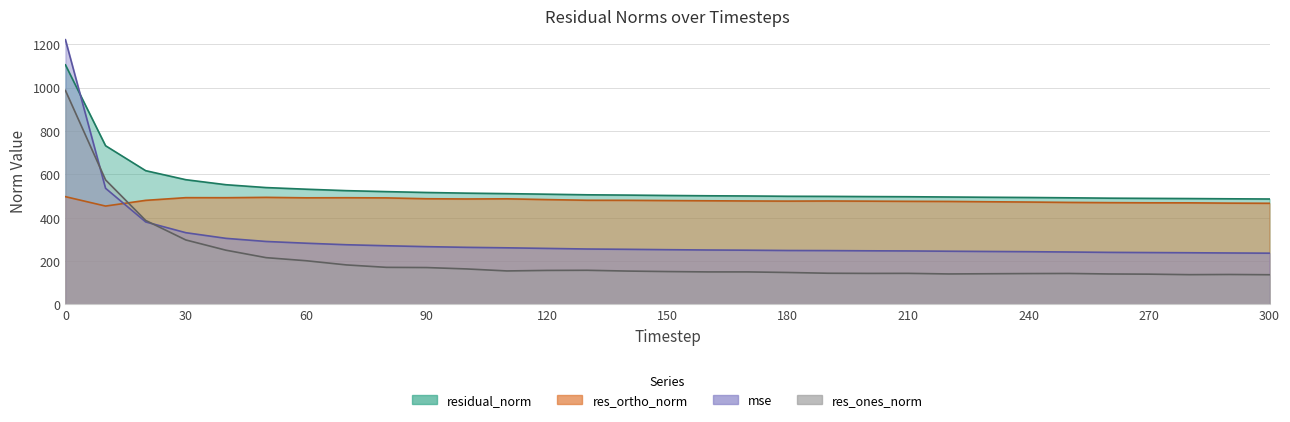

Reading right to left, list all the values displayed in this chart.

mse: 236.4	237.3	238.4	239.3	240.2	241.8	243.3	244.3	245.5	246.7	247.4	248.3	248.8	250.2	251.1	252.5	254.3	255.6	258.4	261.1	263.4	266.5	270.7	275.4	282.4	290.4	304.8	330.9	380.5	535.7	1220.7
res_ones_norm: 137.0	138.1	137.3	139.7	140.5	142.9	142.4	141.6	140.7	143.4	143.2	143.9	147.4	150.1	150.1	151.7	154.0	157.5	156.9	154.5	163.7	170.1	171.1	182.3	201.5	215.8	250.1	297.4	387.3	574.3	986.8
res_ortho_norm: 466.5	467.2	468.6	468.8	469.5	470.5	472.2	473.5	475.0	475.6	476.3	477.1	476.5	477.1	478.1	479.1	480.2	480.4	483.5	487.1	486.4	487.4	491.3	492.1	491.7	493.8	492.2	492.4	480.0	453.7	497.0
residual_norm: 486.2	487.2	488.3	489.1	490.1	491.8	493.2	494.2	495.4	496.7	497.4	498.3	498.8	500.2	501.1	502.5	504.3	505.6	508.3	511.0	513.2	516.3	520.3	524.8	531.4	538.9	552.1	575.2	616.8	731.9	1104.9